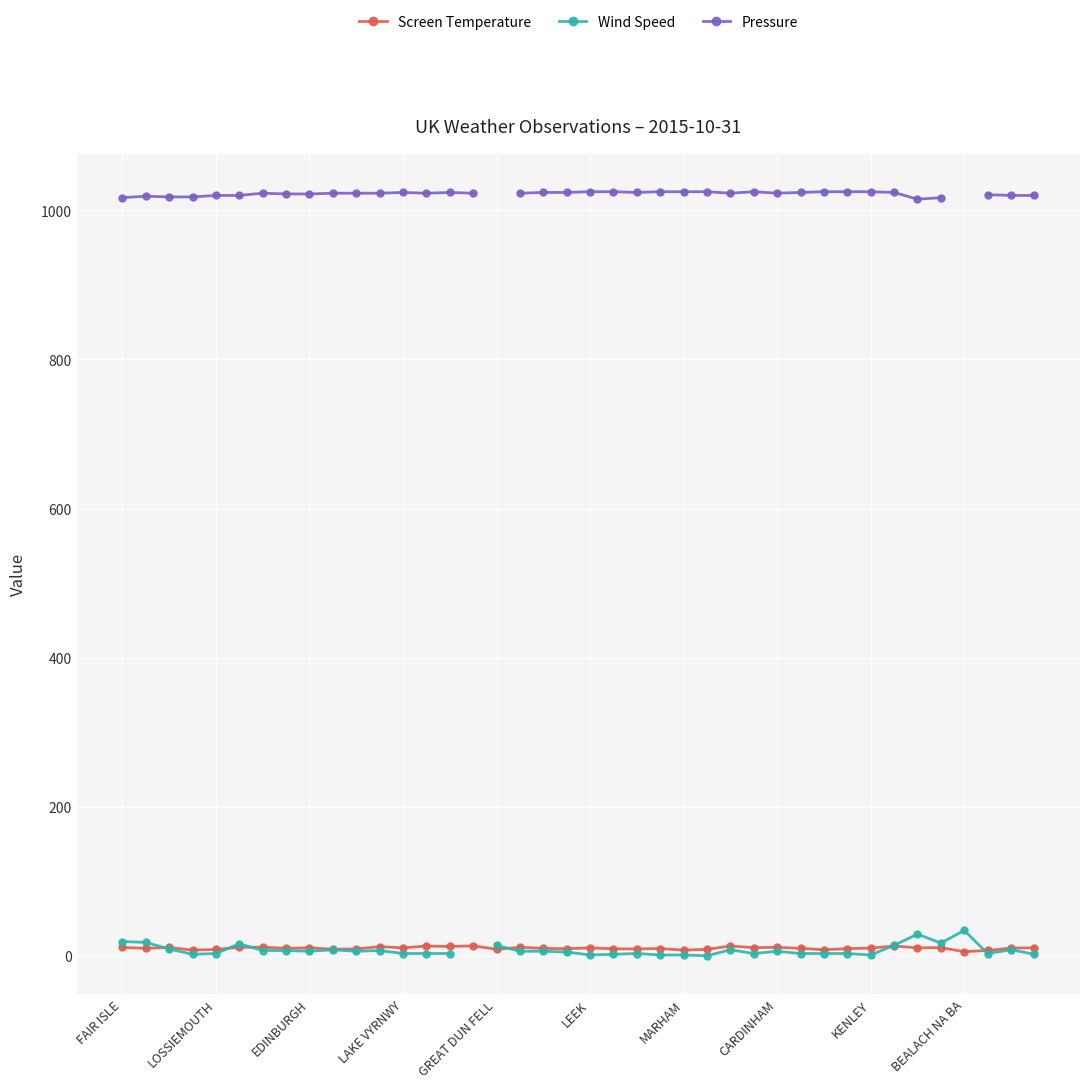

True or false: Pressure and Screen Temperature intersect in this chart.

False